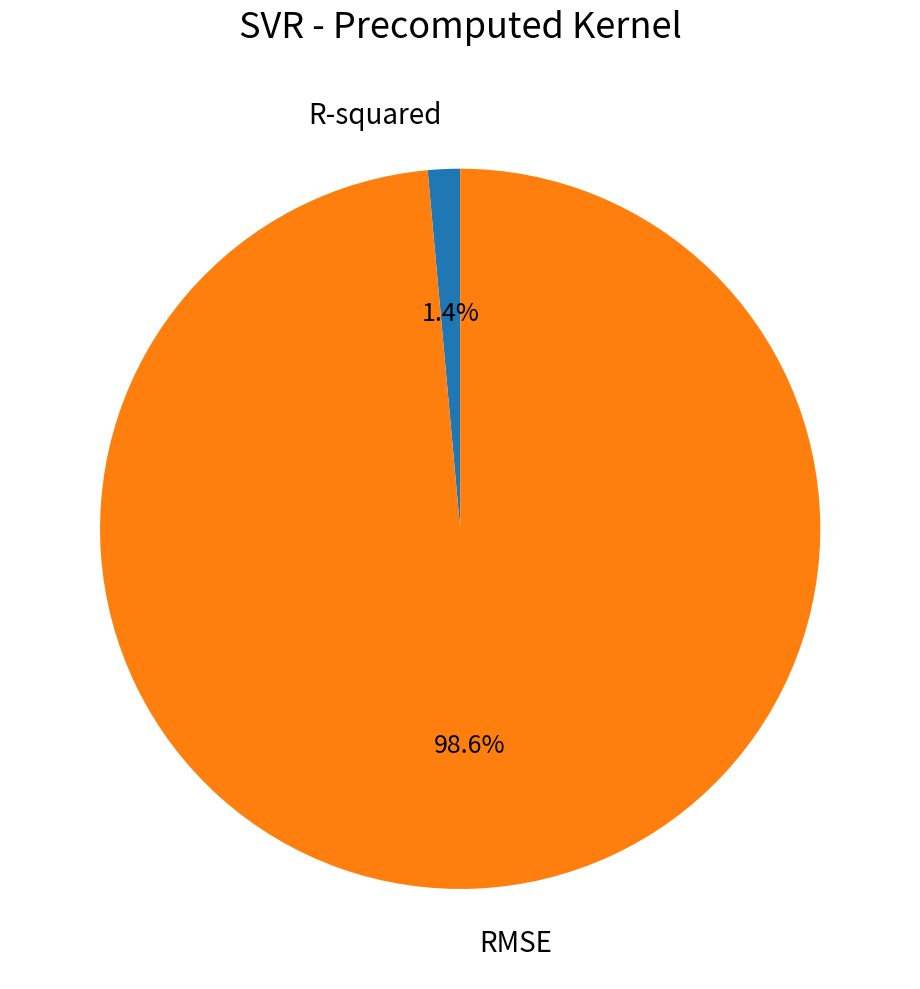

Is there any slice that represents more than half of the pie?

Yes